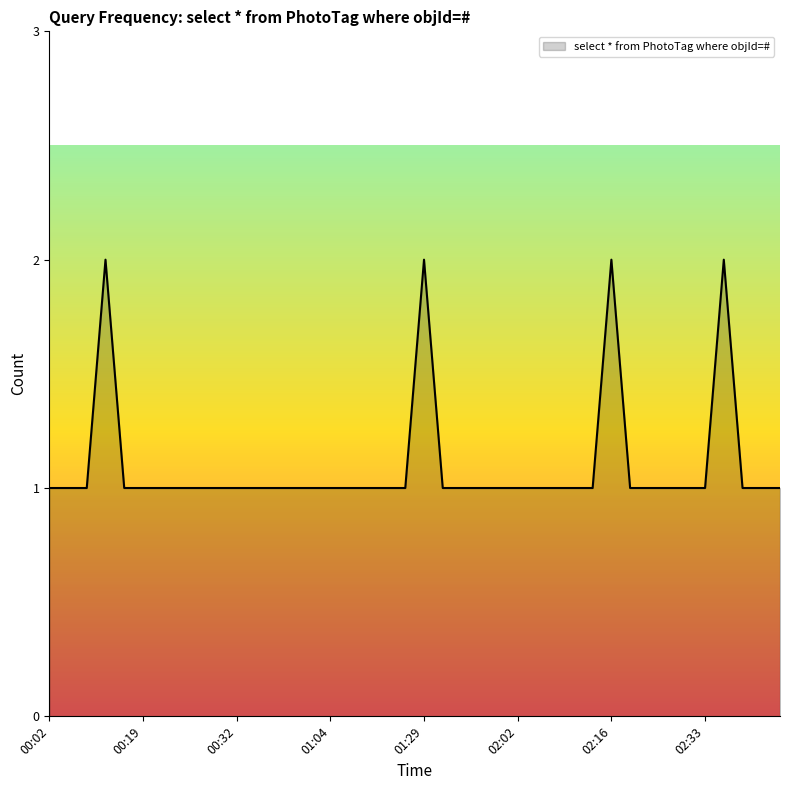

Does the chart have visible grid lines?

No